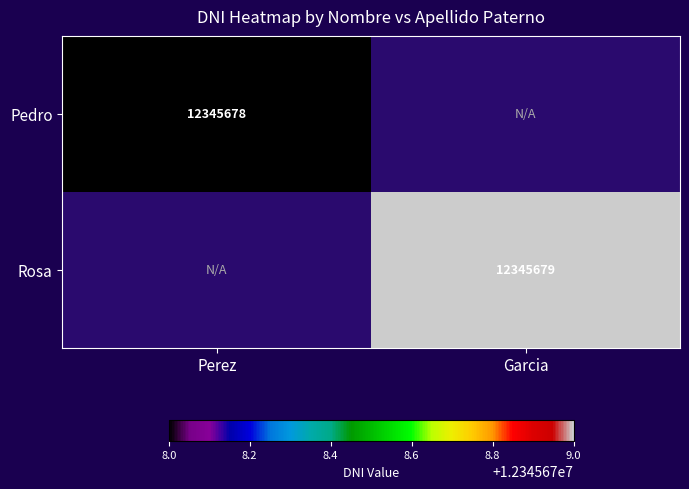

The value of Pedro at Perez is 5583028. True or false?

False